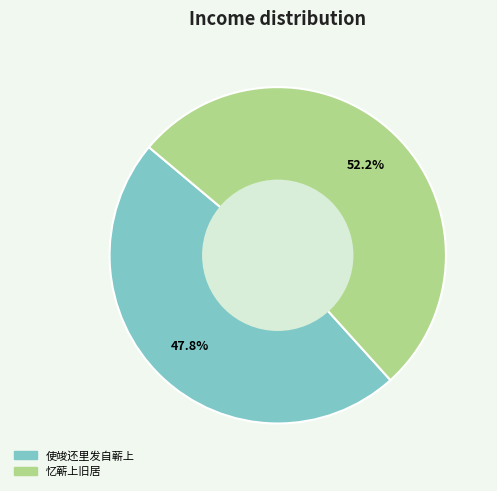

Does 使竣还里发自蕲上 account for over 50% of the chart?

No